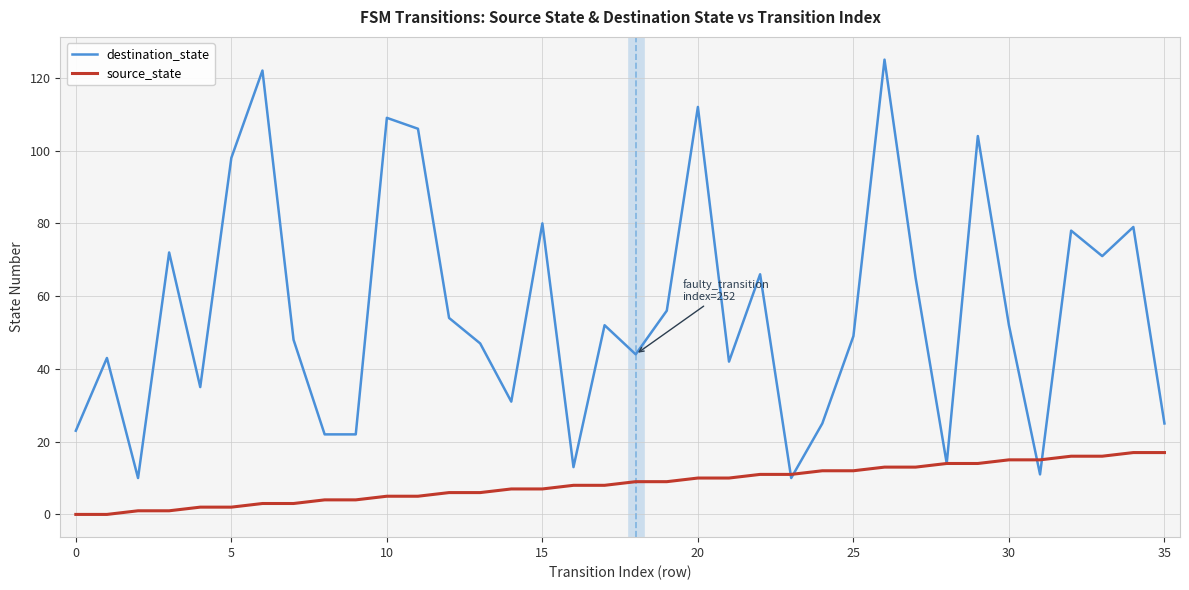

Reading right to left, list all the values displayed in this chart.

destination_state: 25	79	71	78	11	52	104	14	65	125	49	25	10	66	42	112	56	44	52	13	80	31	47	54	106	109	22	22	48	122	98	35	72	10	43	23
source_state: 17	17	16	16	15	15	14	14	13	13	12	12	11	11	10	10	9	9	8	8	7	7	6	6	5	5	4	4	3	3	2	2	1	1	0	0